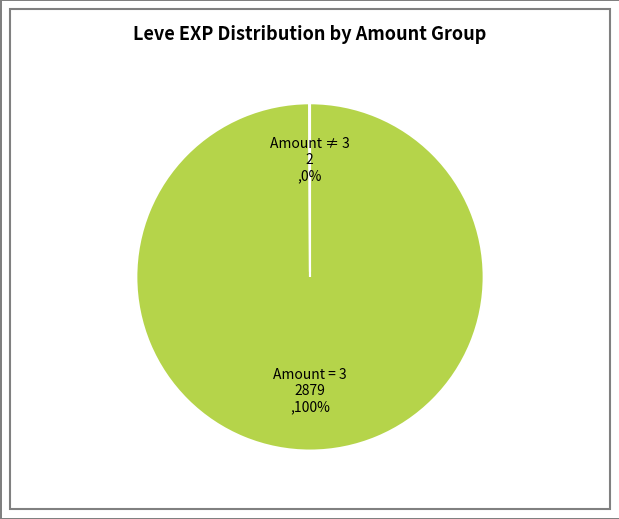

To the nearest percent, what is the difference between the largest and smallest slice percentages?

100%